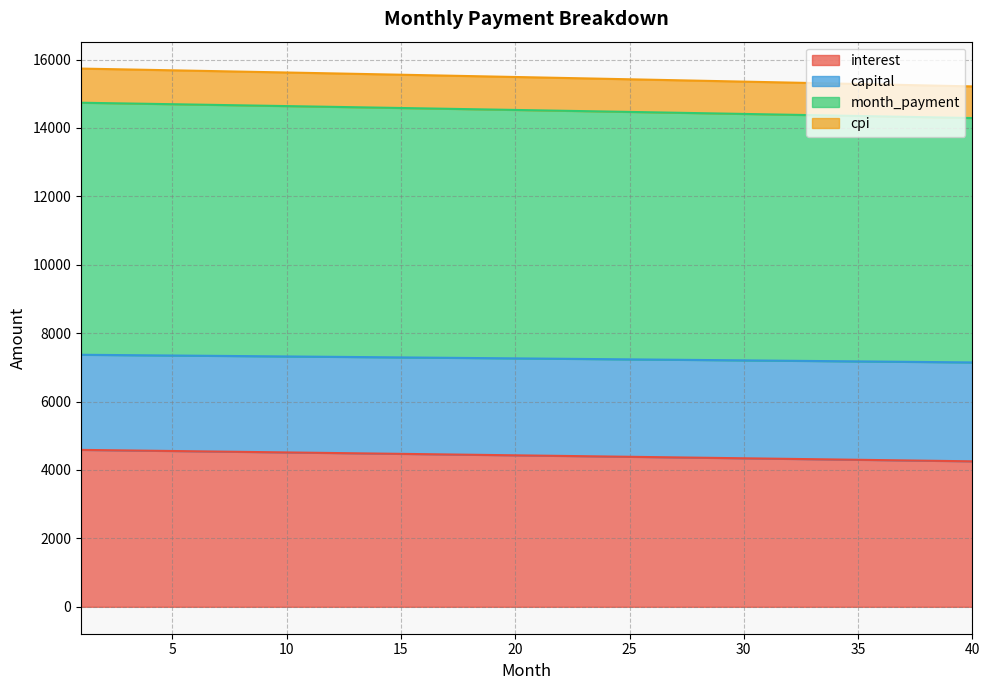

How many distinct data groups are displayed?

4